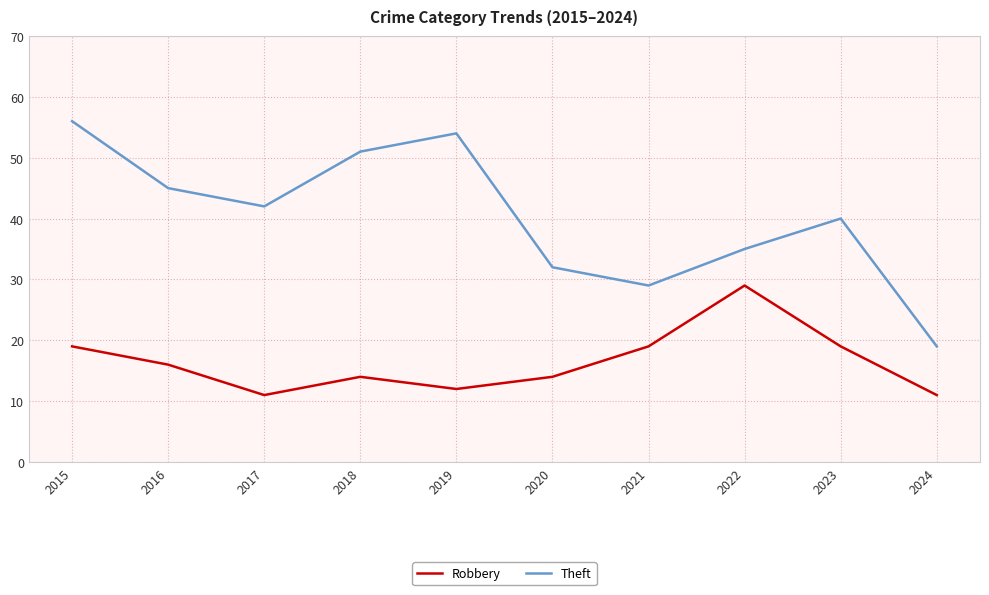

What are all the series names shown in the legend?

Robbery, Theft